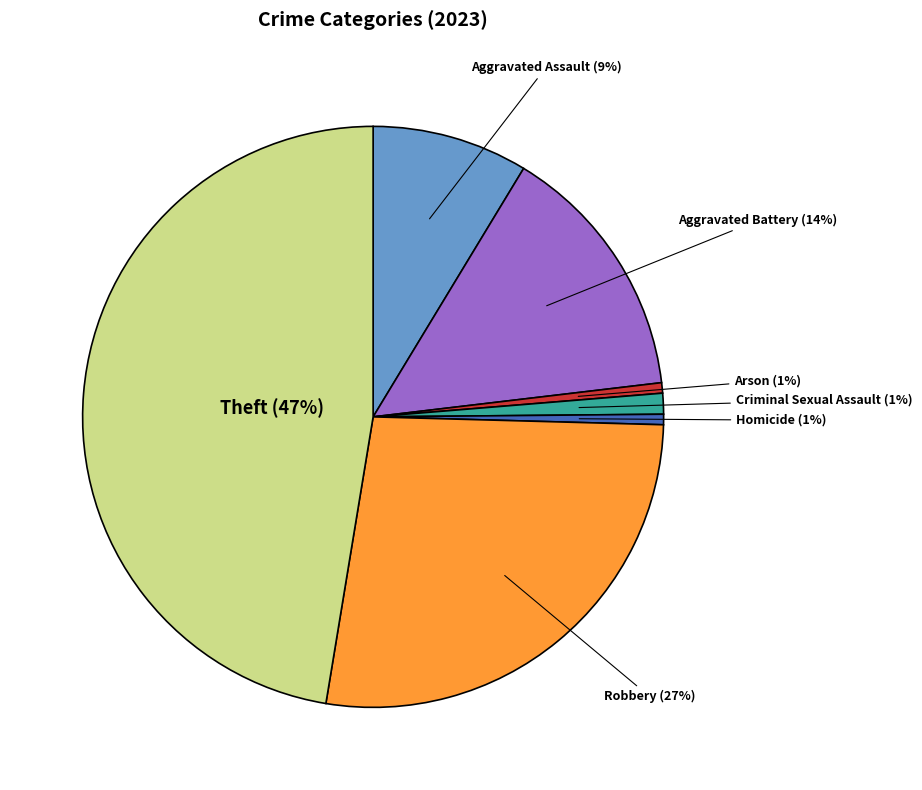

Is there any slice that represents more than half of the pie?

No